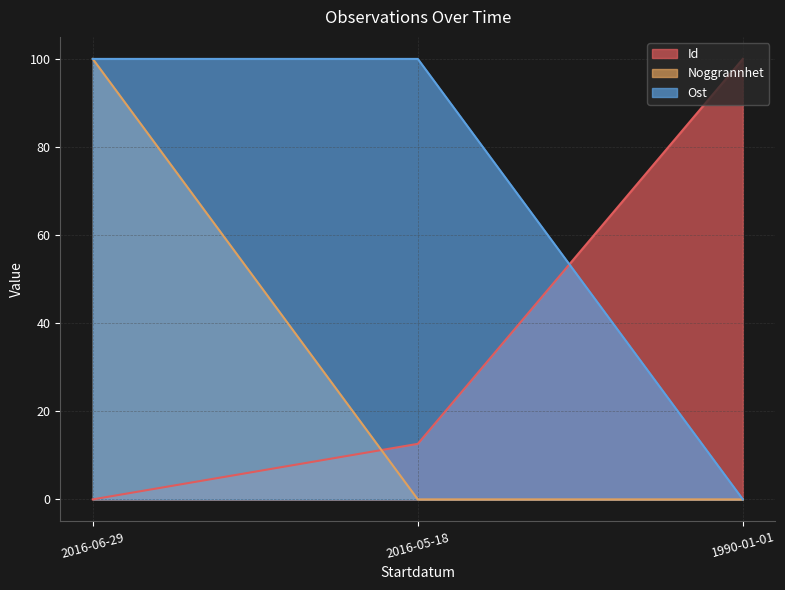

Reading right to left, extract all data points from this chart.

Id: 1990-01-01=100.0	2016-05-18=12.6	2016-06-29=0.0
Noggrannhet: 1990-01-01=0.0	2016-05-18=0.0	2016-06-29=100.0
Ost: 1990-01-01=0.0	2016-05-18=100.0	2016-06-29=100.0